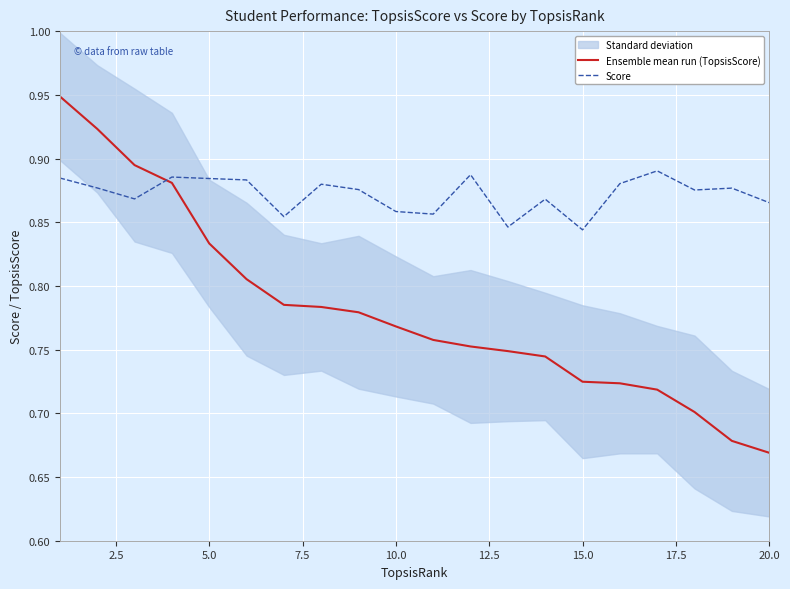

After their last crossing, which series has the higher values: Score or Ensemble mean run (TopsisScore)?

Score